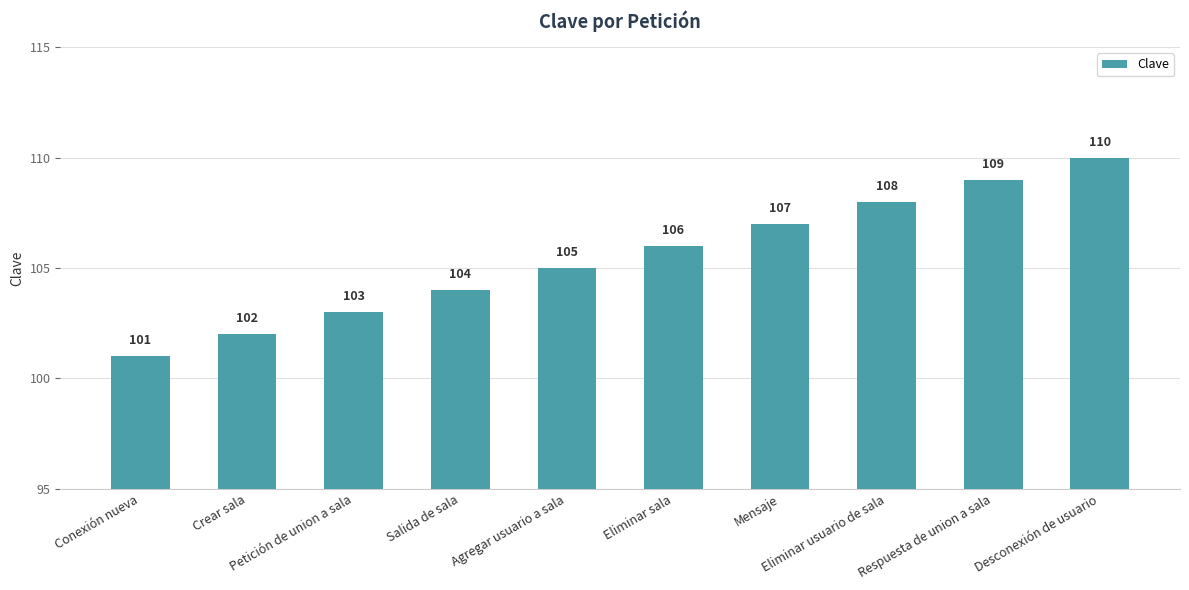

Reading left to right, what are all the values shown in this chart?

Conexión nueva=101	Crear sala=102	Petición de union a sala=103	Salida de sala=104	Agregar usuario a sala=105	Eliminar sala=106	Mensaje=107	Eliminar usuario de sala=108	Respuesta de union a sala=109	Desconexión de usuario=110